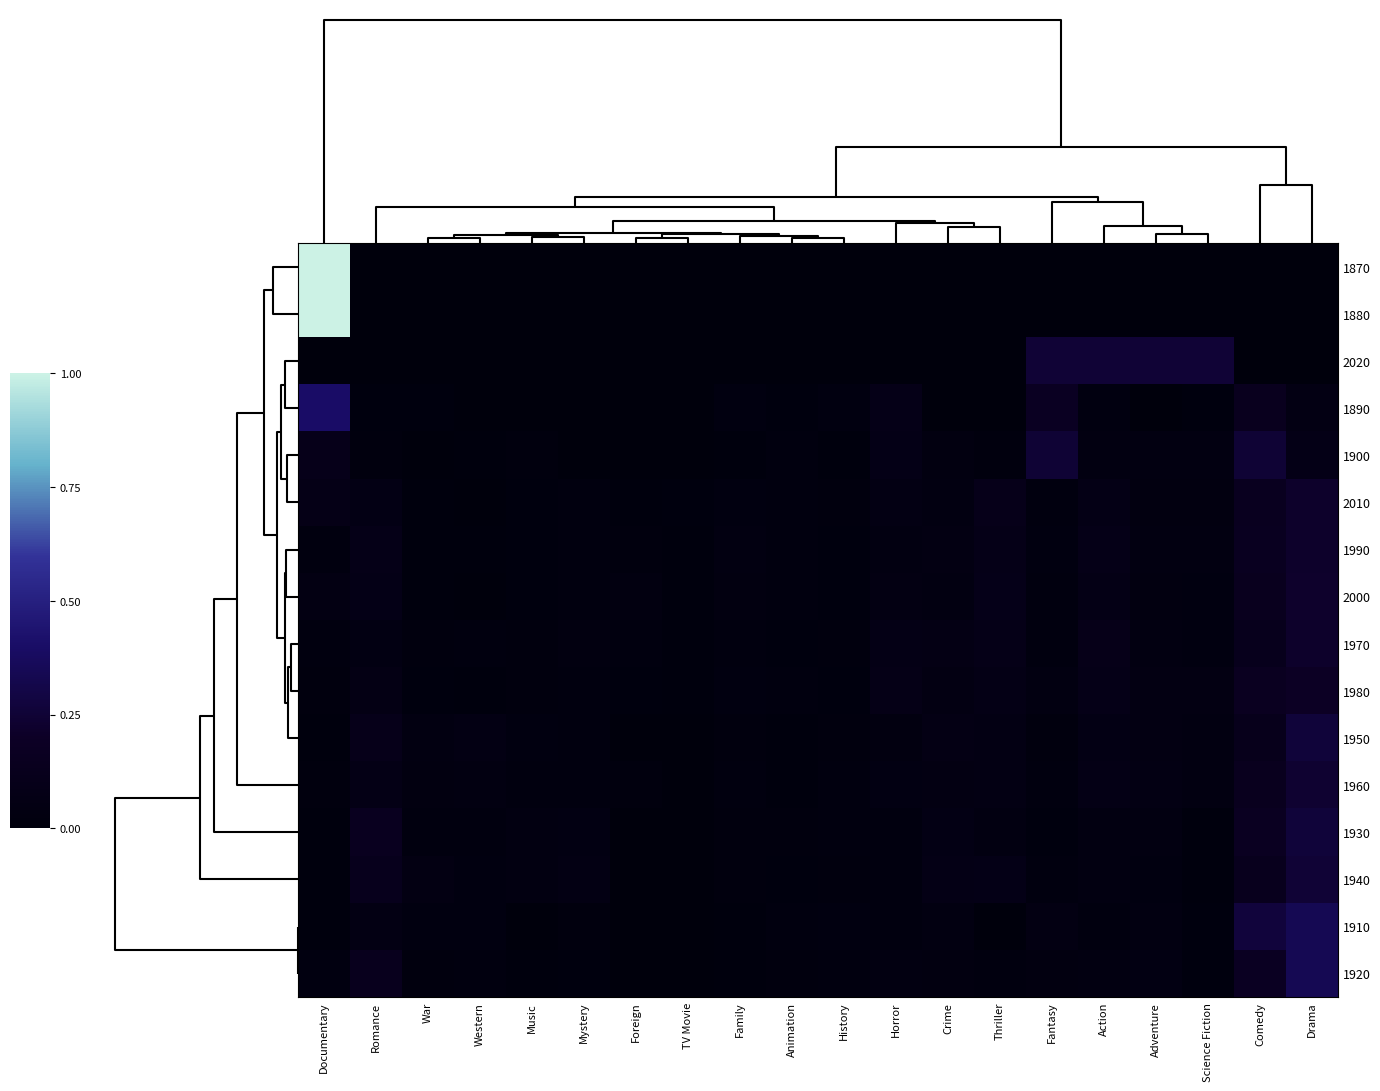

Which has a higher value, Comedy or Documentary?

Documentary